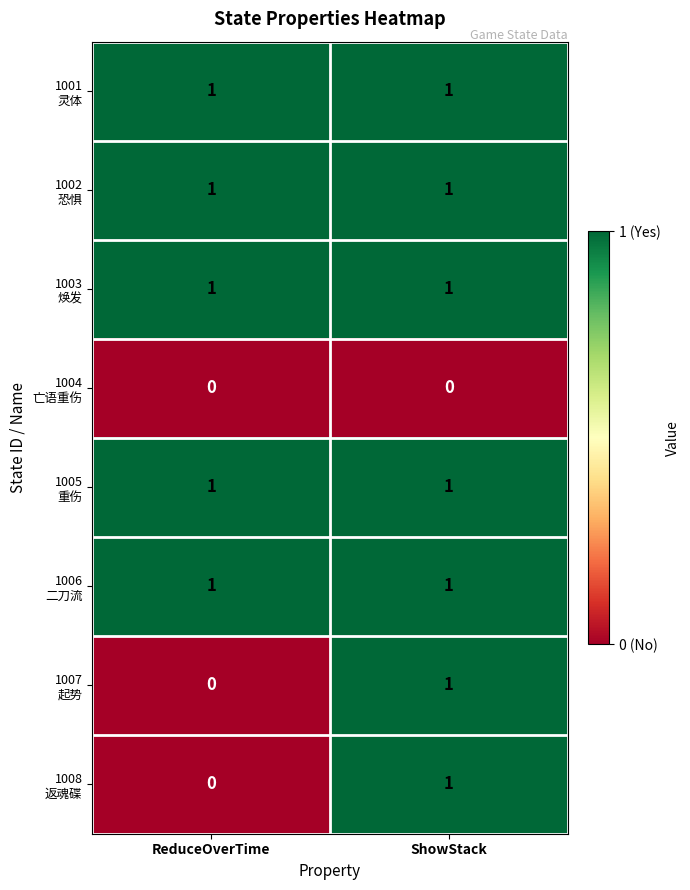

What is the total value across all series at ShowStack?

7